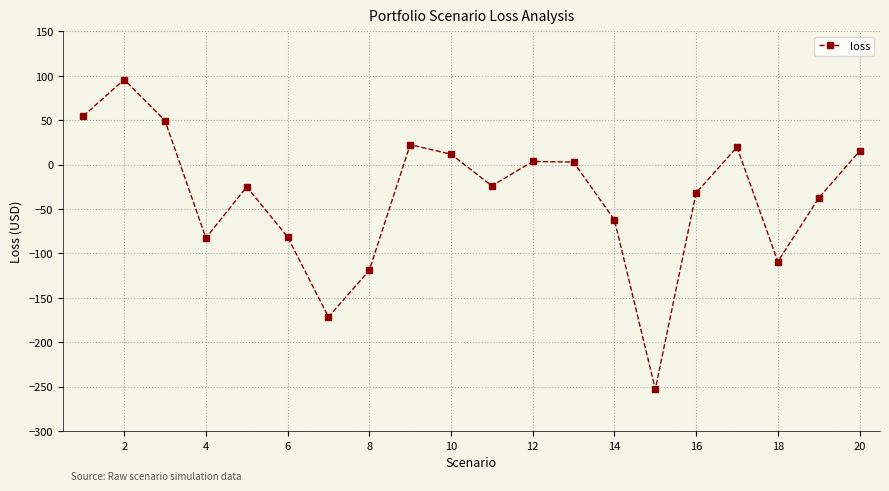

What is the greatest value displayed?

95.7